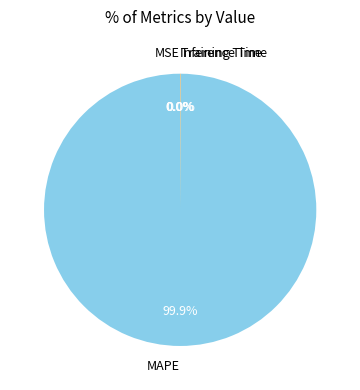

Which slice is the largest?

MAPE